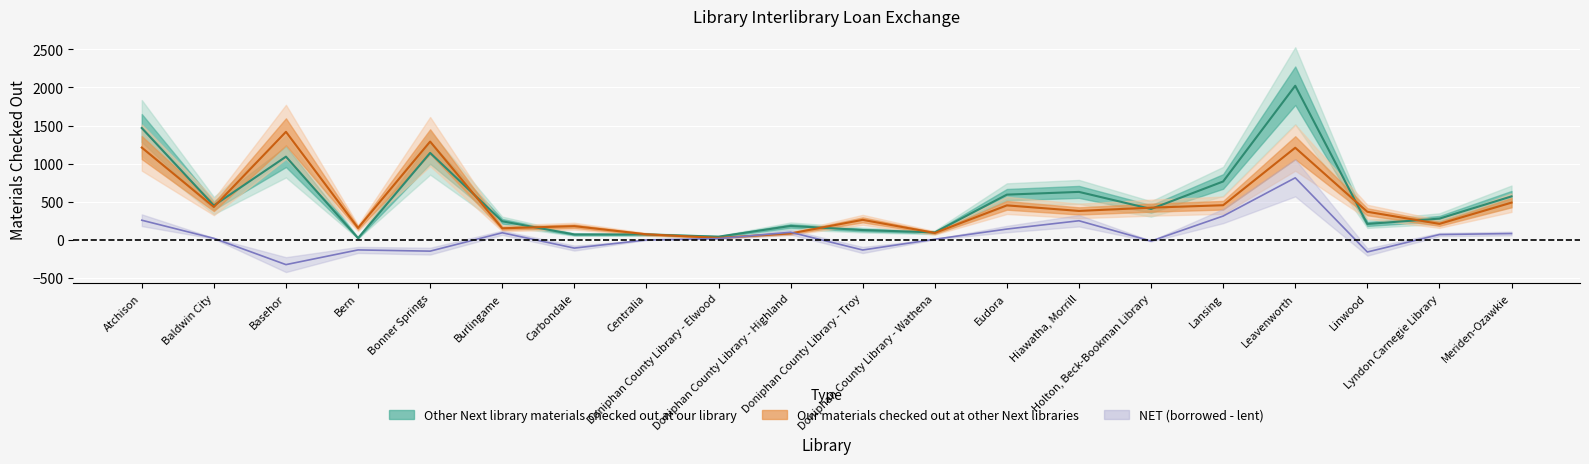

Between Atchison and Eudora, which series saw the biggest shift?

Other Next library materials checked out at our library